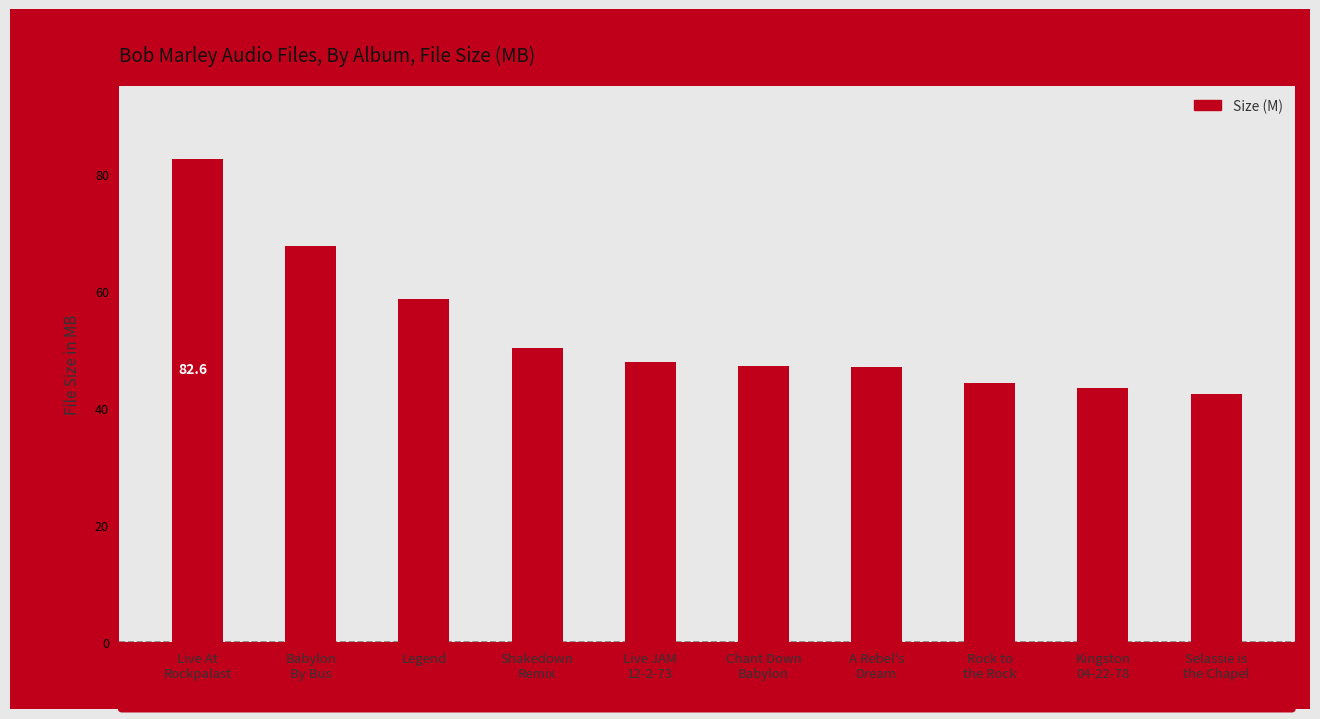

What is the greatest value displayed?

82.6